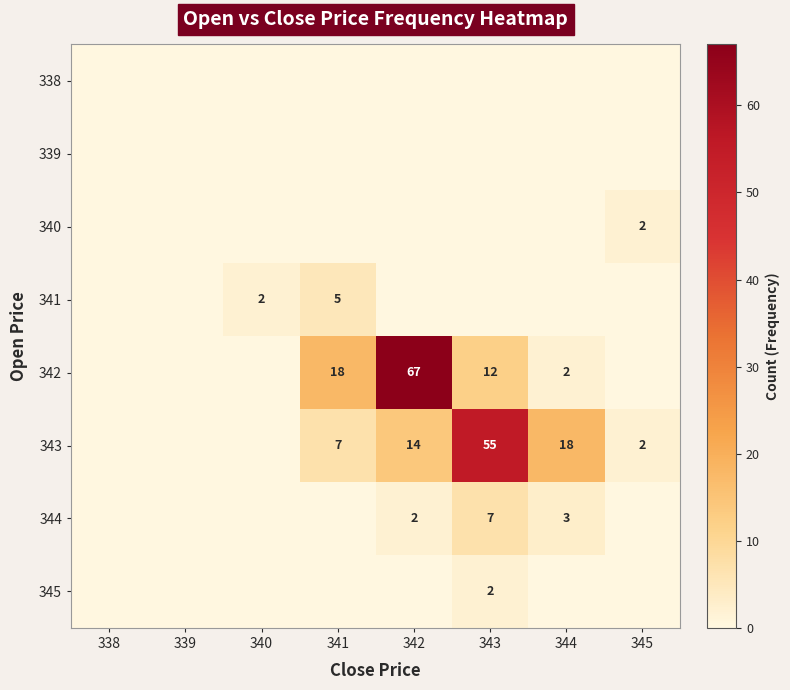

The value of 342 at 342 is 111. True or false?

False